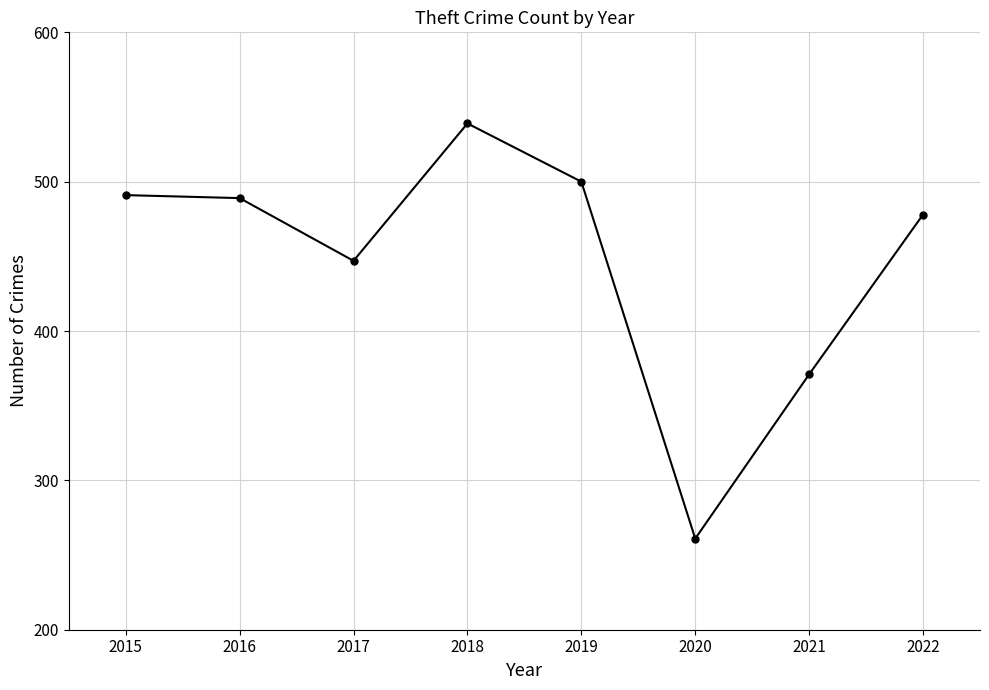

At which category does the chart reach its minimum across all series?

2020